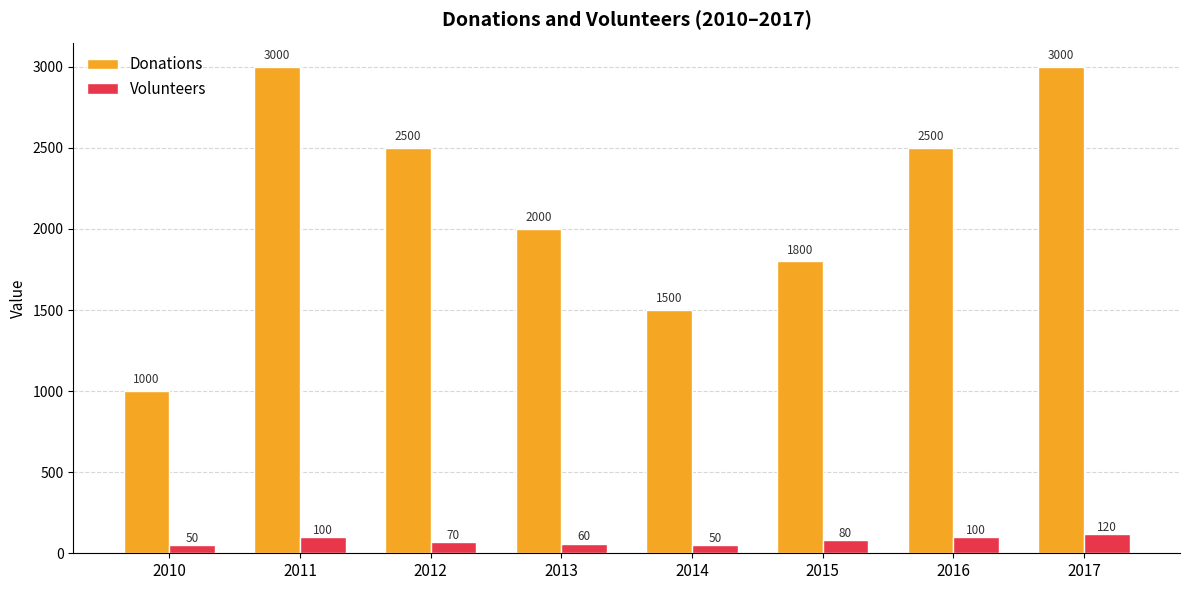

Is the value of Volunteers at 2016 greater than the value of Donations at 2017?

No